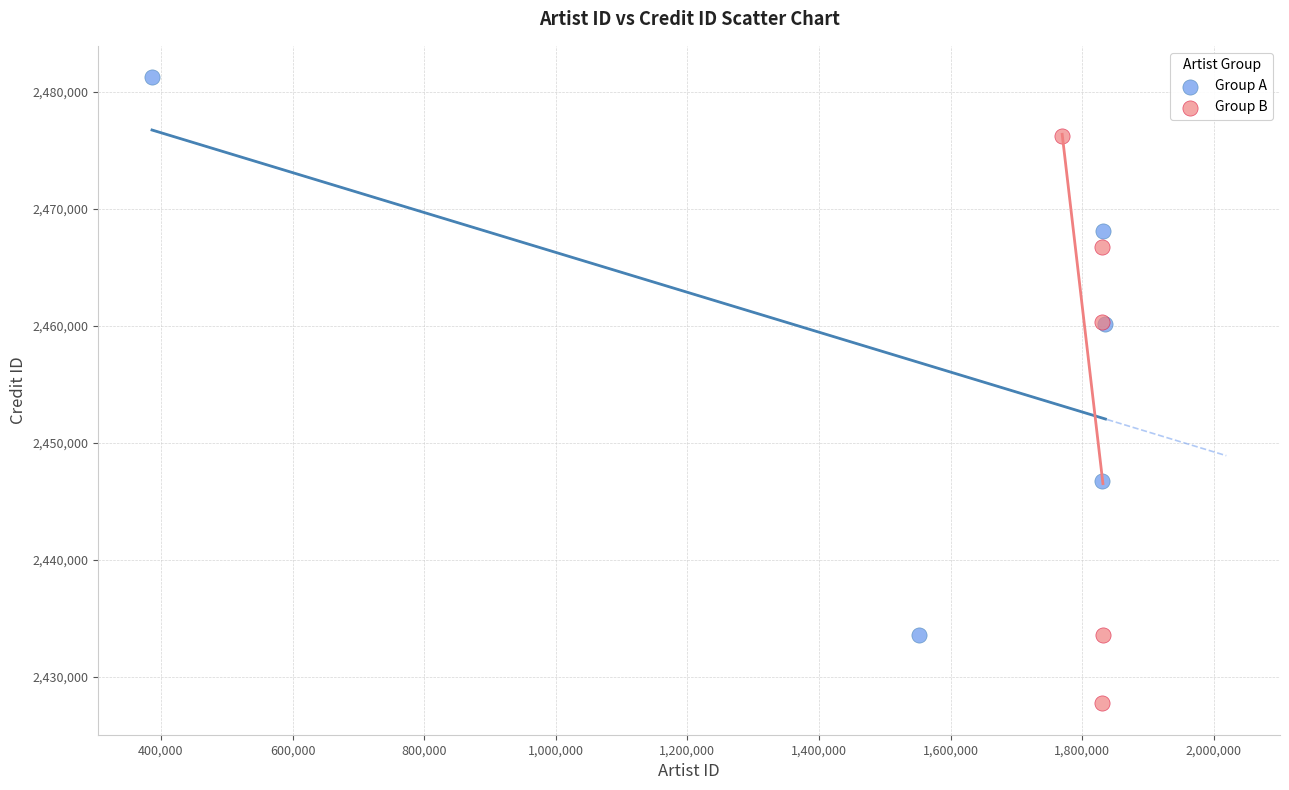

Which series contains the lowest Y value?

Group B